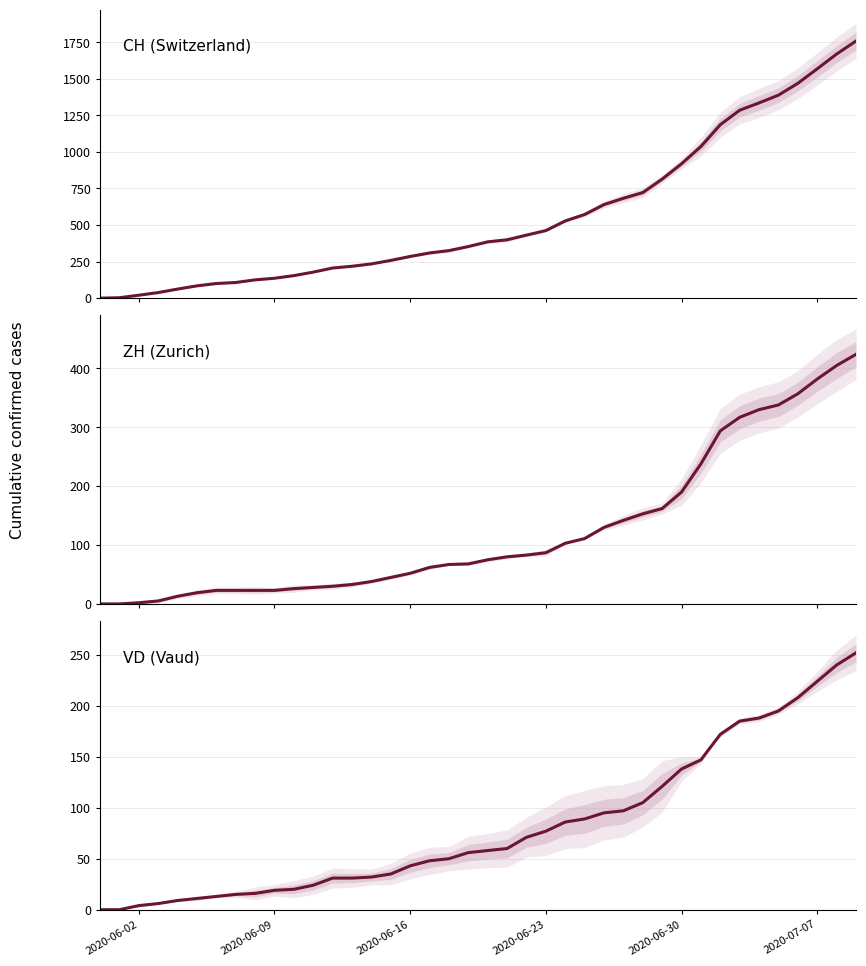

What is the difference between the second highest and minimum values in the CH (Switzerland) series?

1669